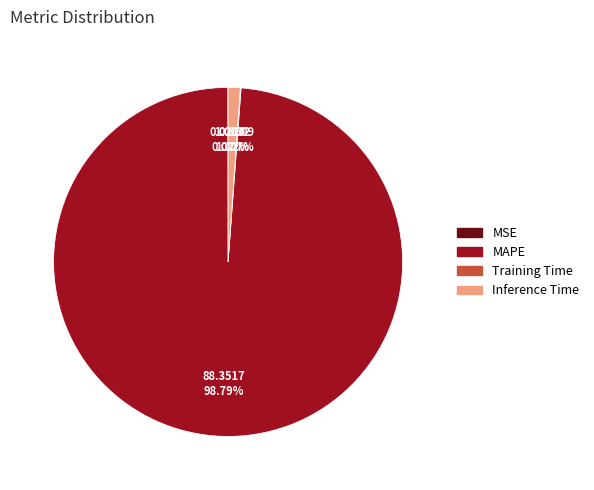

Which slice represents more than half of the pie?

MAPE